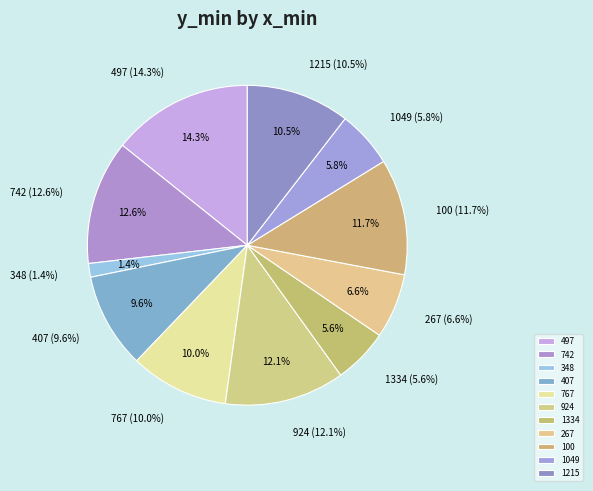

What percentage do 348 and 1049 together represent?

7.1%